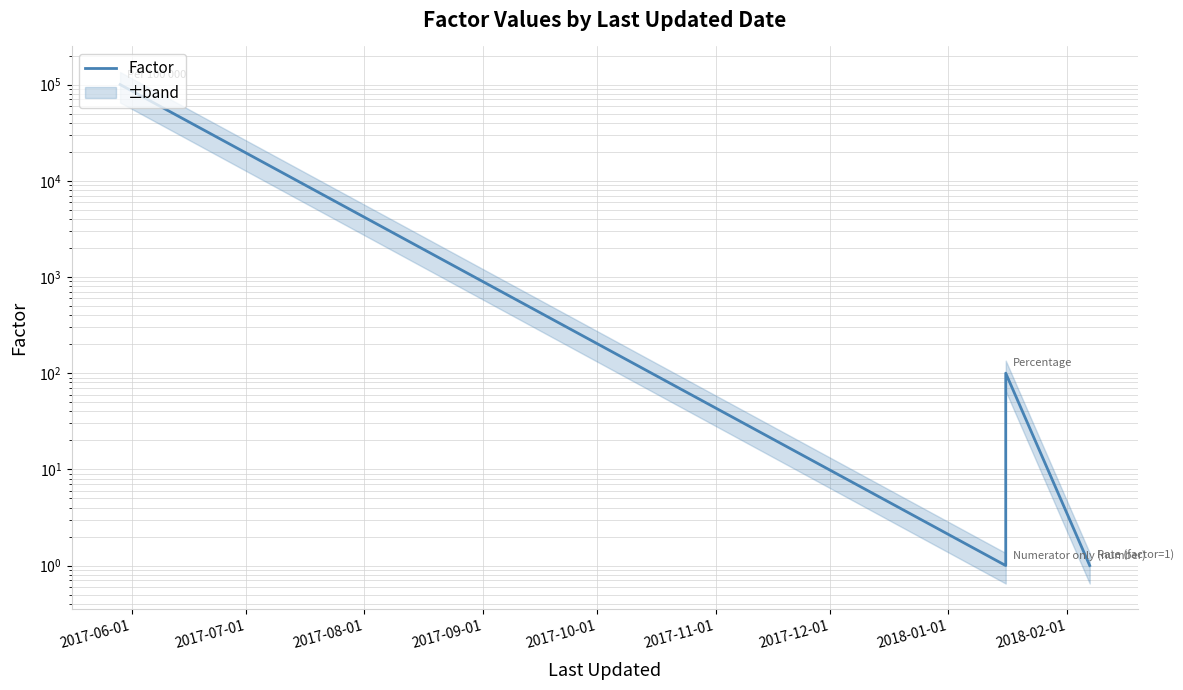

What is the greatest value displayed?

100000